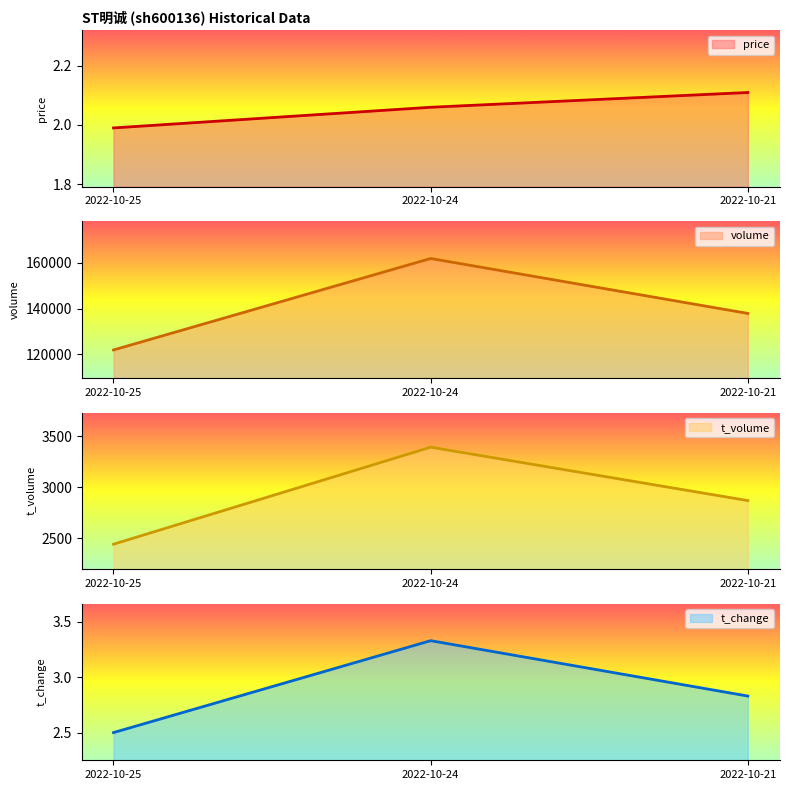

The value of price at 2022-10-24 is 1.4. True or false?

False